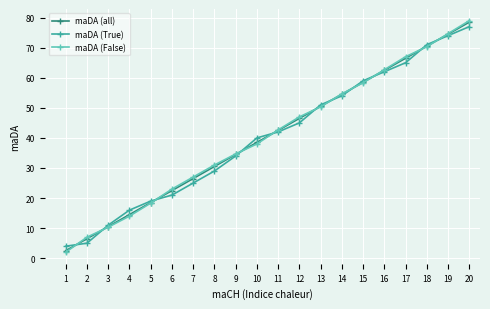

What is the spread (max minus min) of values at 16?

0.7